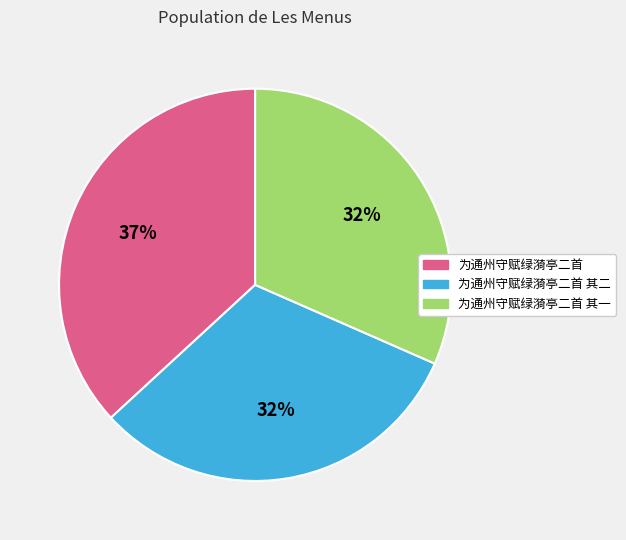

What is the ratio of the value at 为通州守赋绿漪亭二首 to the value at 为通州守赋绿漪亭二首 其二?

1.2